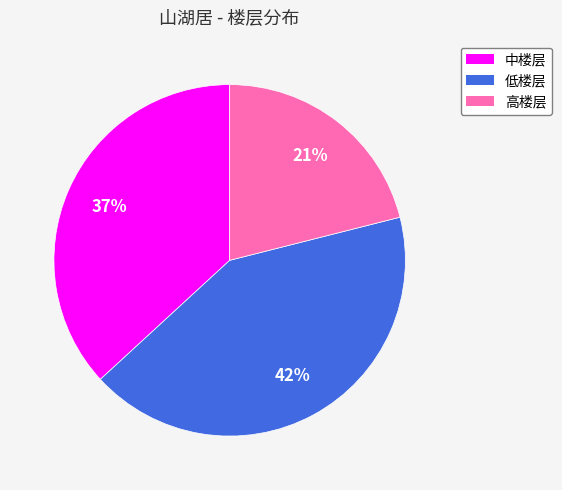

Between 高楼层 and 低楼层, which is larger?

低楼层